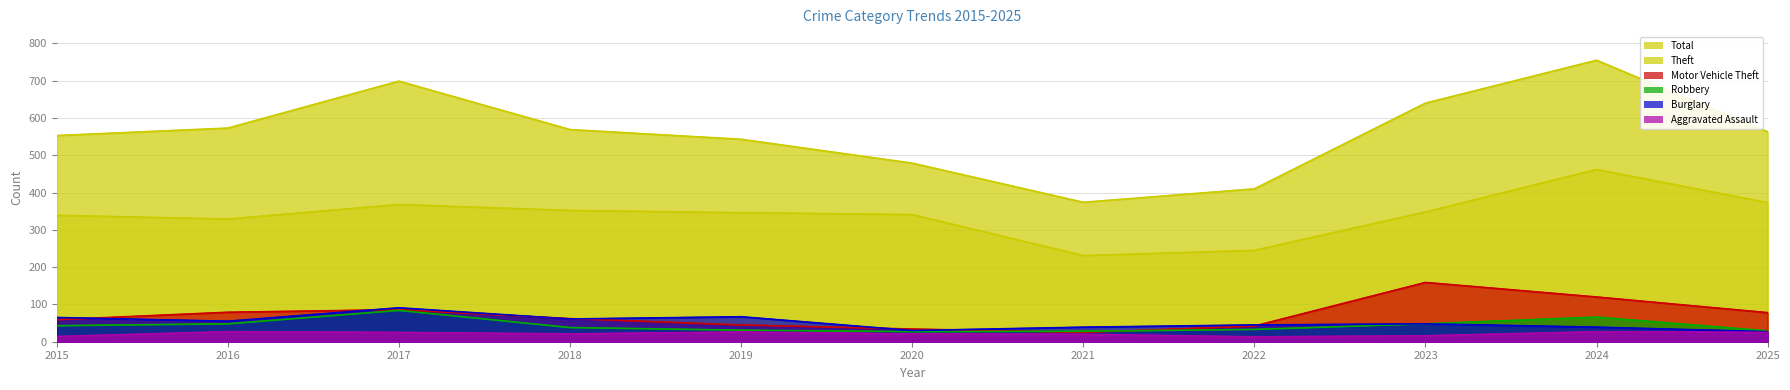

How many lines are shown in the chart?

6